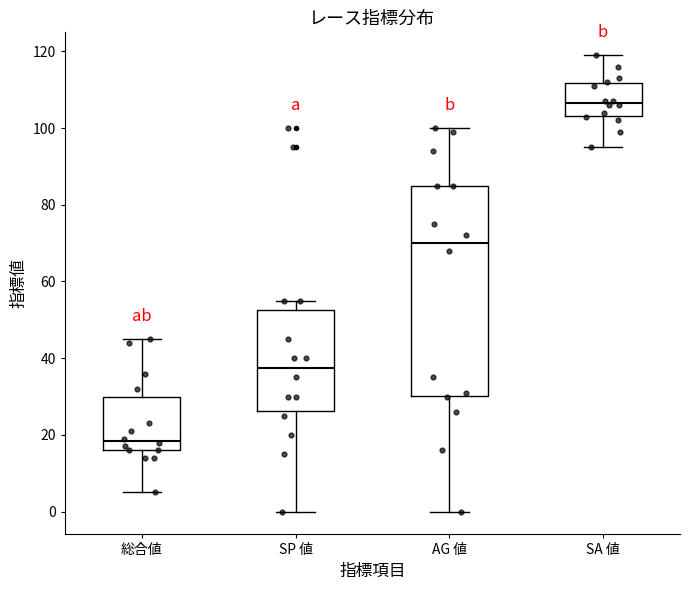

Which box has the lowest median line?

総合値